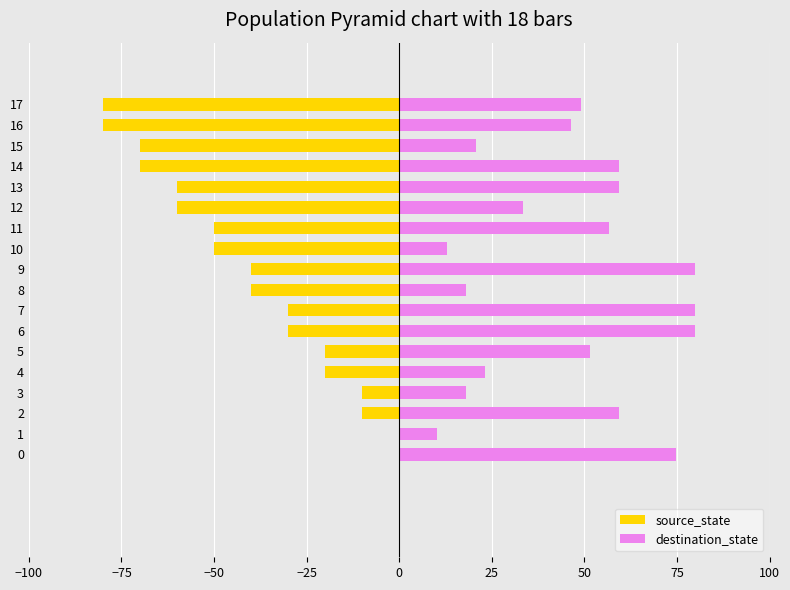

What is the smallest value displayed?

-80.0